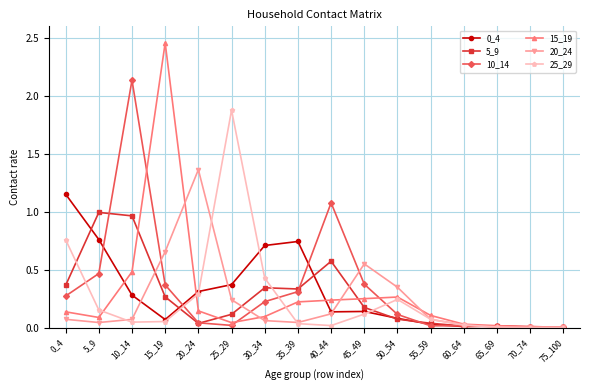

What is the sum of all 20_24 values?

3.7